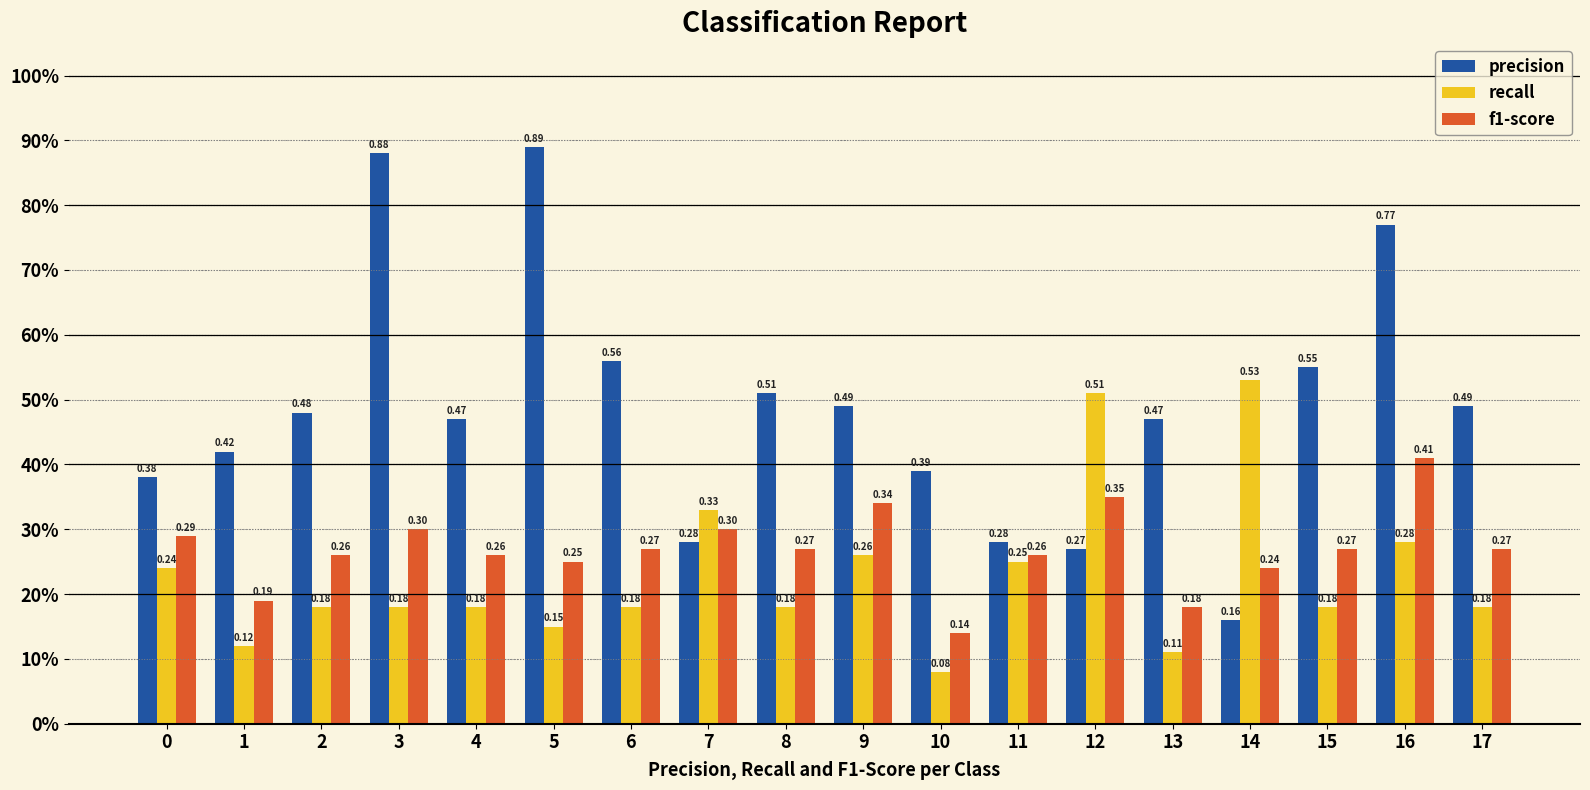

Reading left to right, extract all data points from this chart.

precision: 0.4	0.4	0.5	0.9	0.5	0.9	0.6	0.3	0.5	0.5	0.4	0.3	0.3	0.5	0.2	0.6	0.8	0.5
recall: 0.2	0.1	0.2	0.2	0.2	0.1	0.2	0.3	0.2	0.3	0.1	0.2	0.5	0.1	0.5	0.2	0.3	0.2
f1-score: 0.3	0.2	0.3	0.3	0.3	0.2	0.3	0.3	0.3	0.3	0.1	0.3	0.3	0.2	0.2	0.3	0.4	0.3